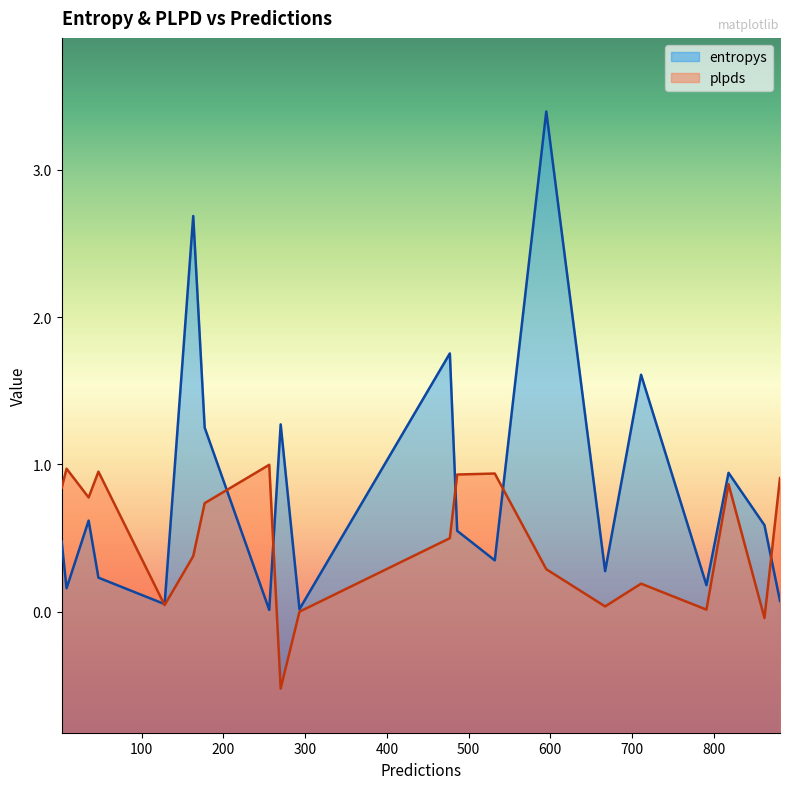

What is the smallest value displayed?

-0.5